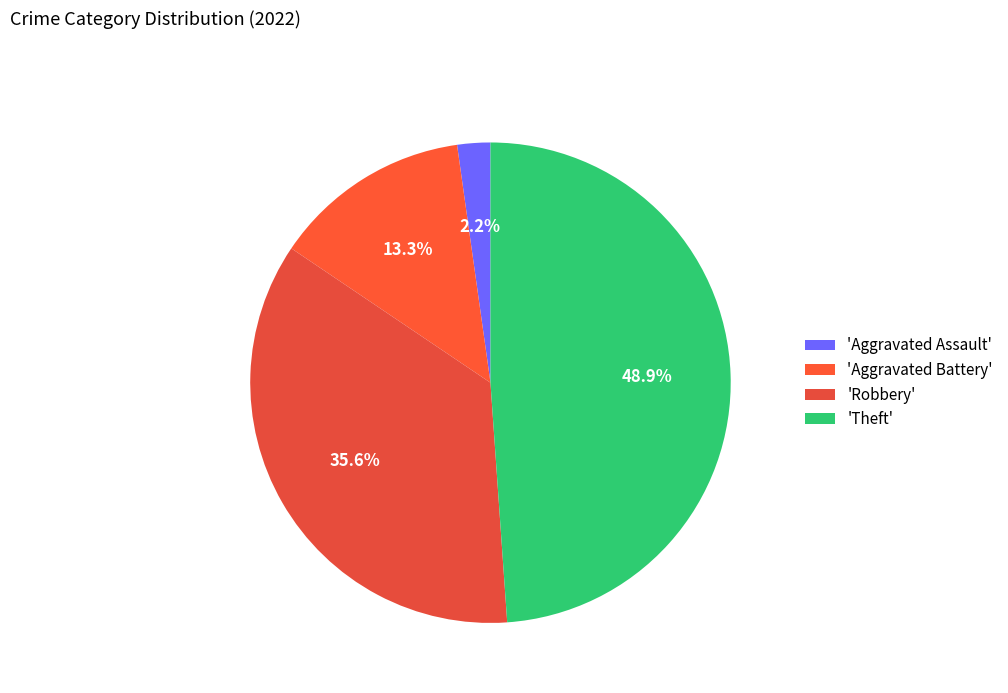

How many slices are in this pie chart?

4